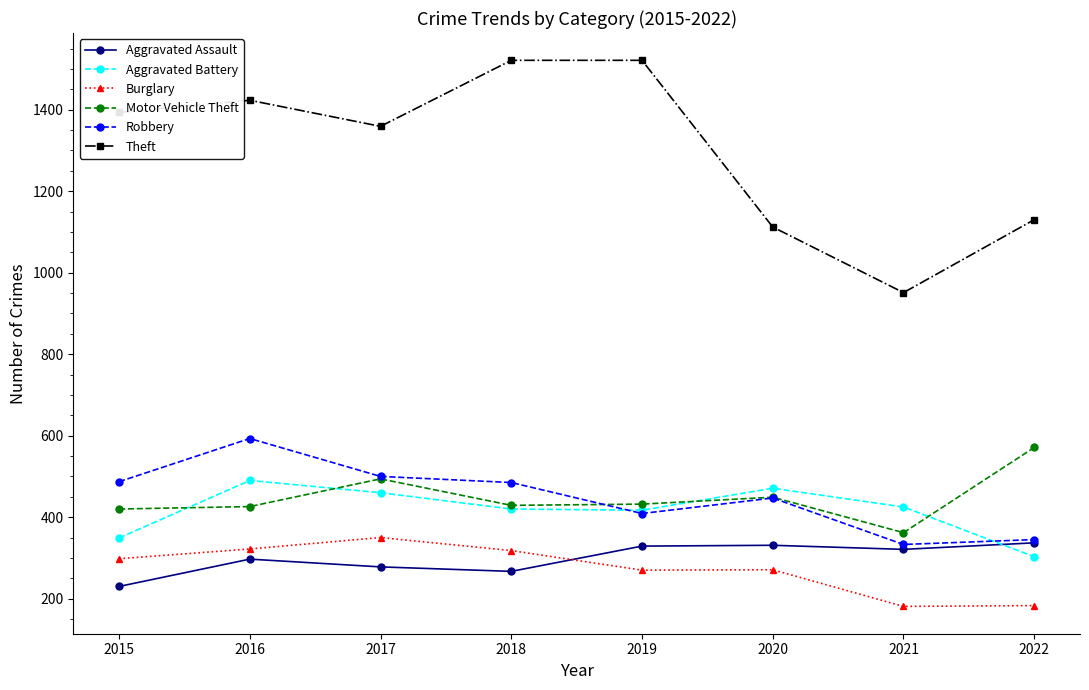

Count the number of data series in this chart.

6